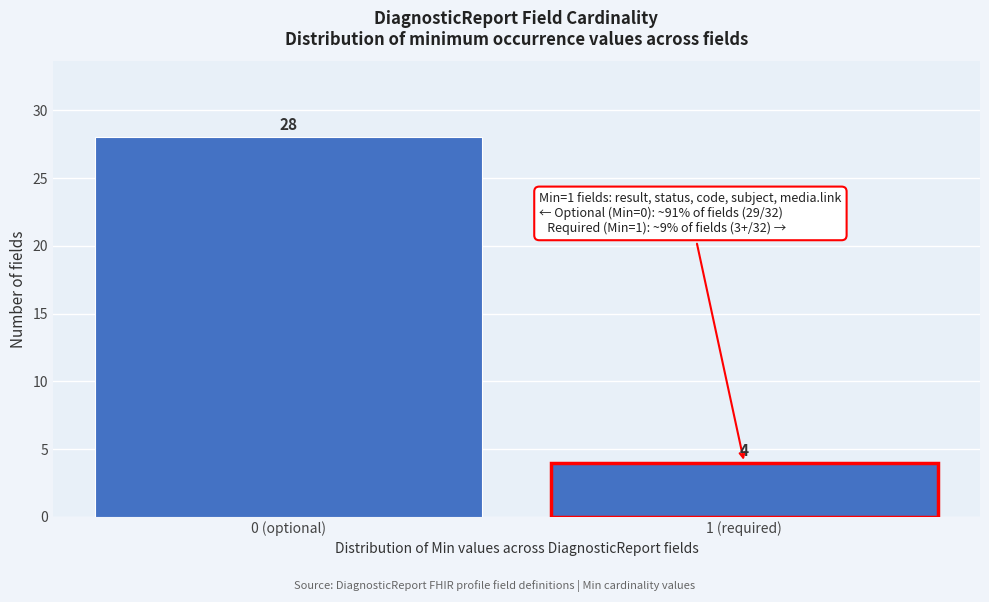

Reading left to right, extract all data points from this chart.

0 (optional)=28	1 (required)=4